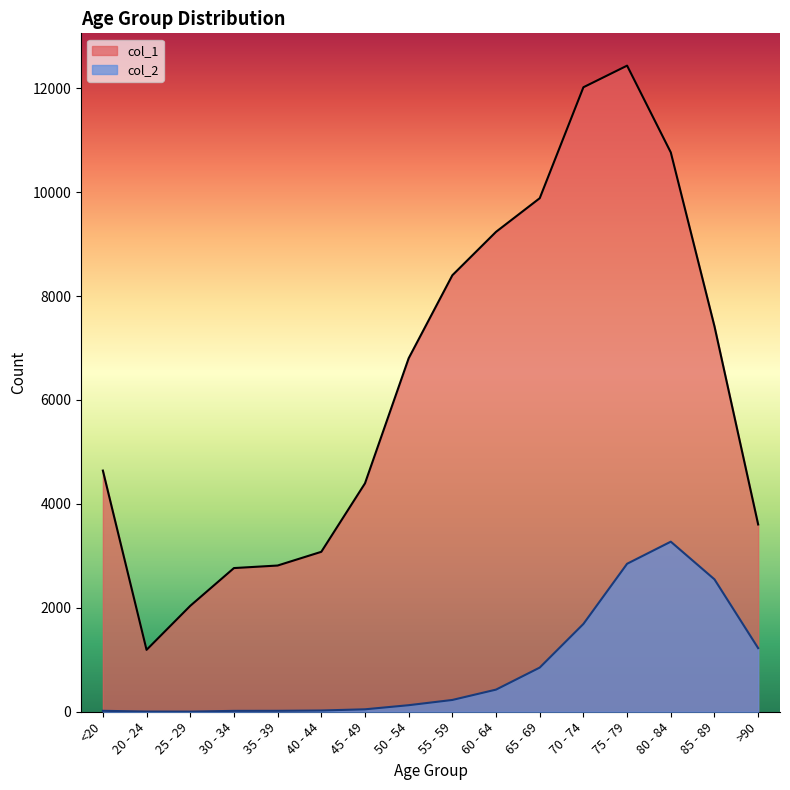

Reading left to right, what are all the values shown in this chart?

col_1: 4641	1191	2038	2765	2814	3078	4396	6803	8400	9236	9883	12018	12434	10764	7417	3604
col_2: 18	4	3	17	18	24	47	126	227	426	850	1690	2848	3273	2548	1224